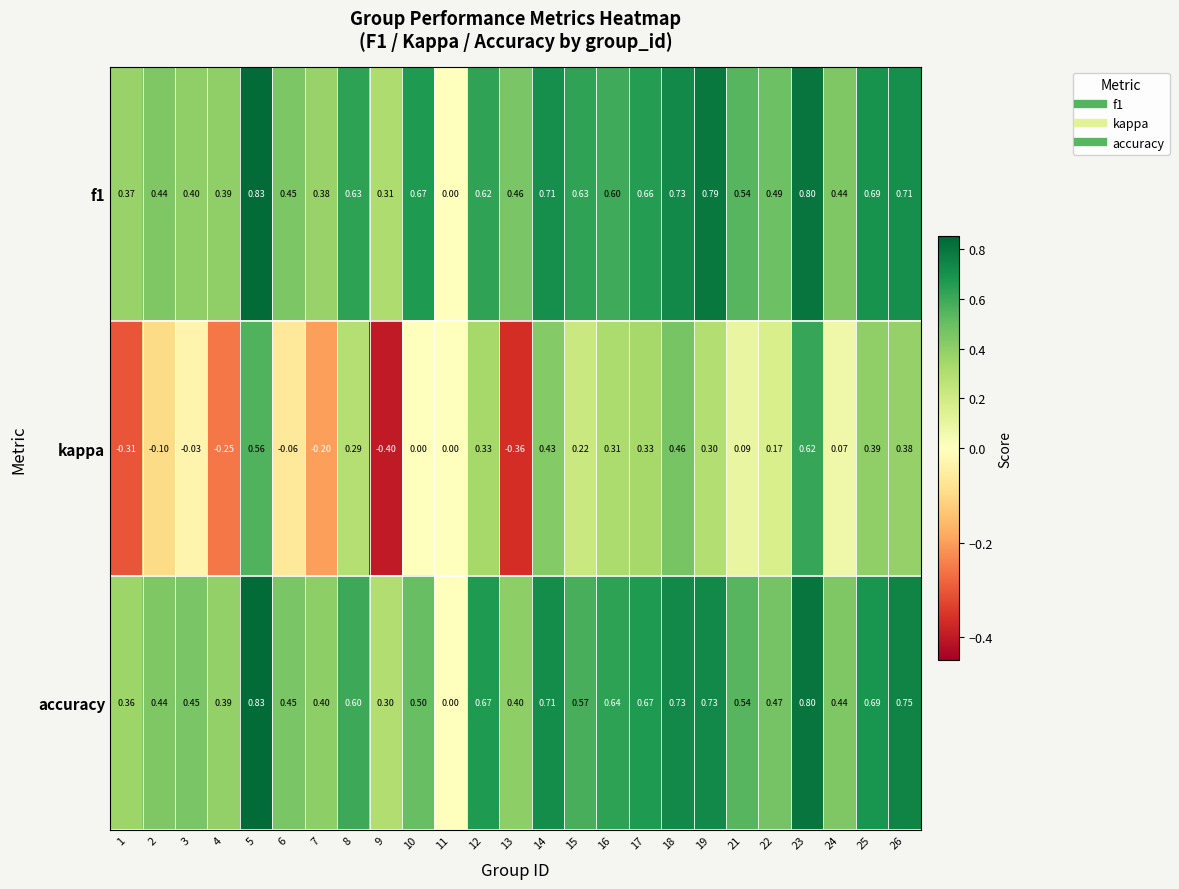

Which series changed the most between 4 and 23?

kappa